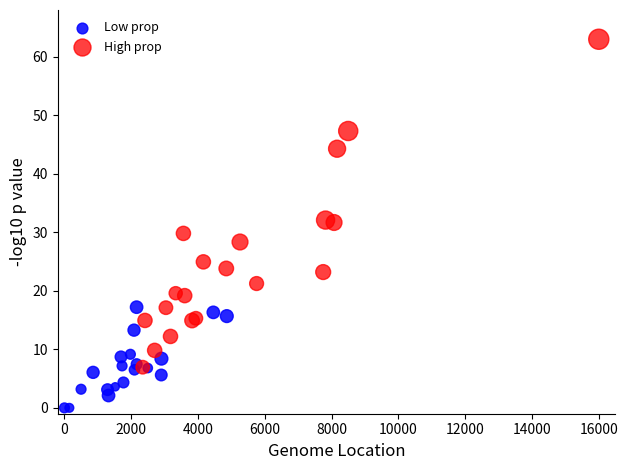

Which series reaches the maximum Y coordinate?

High prop